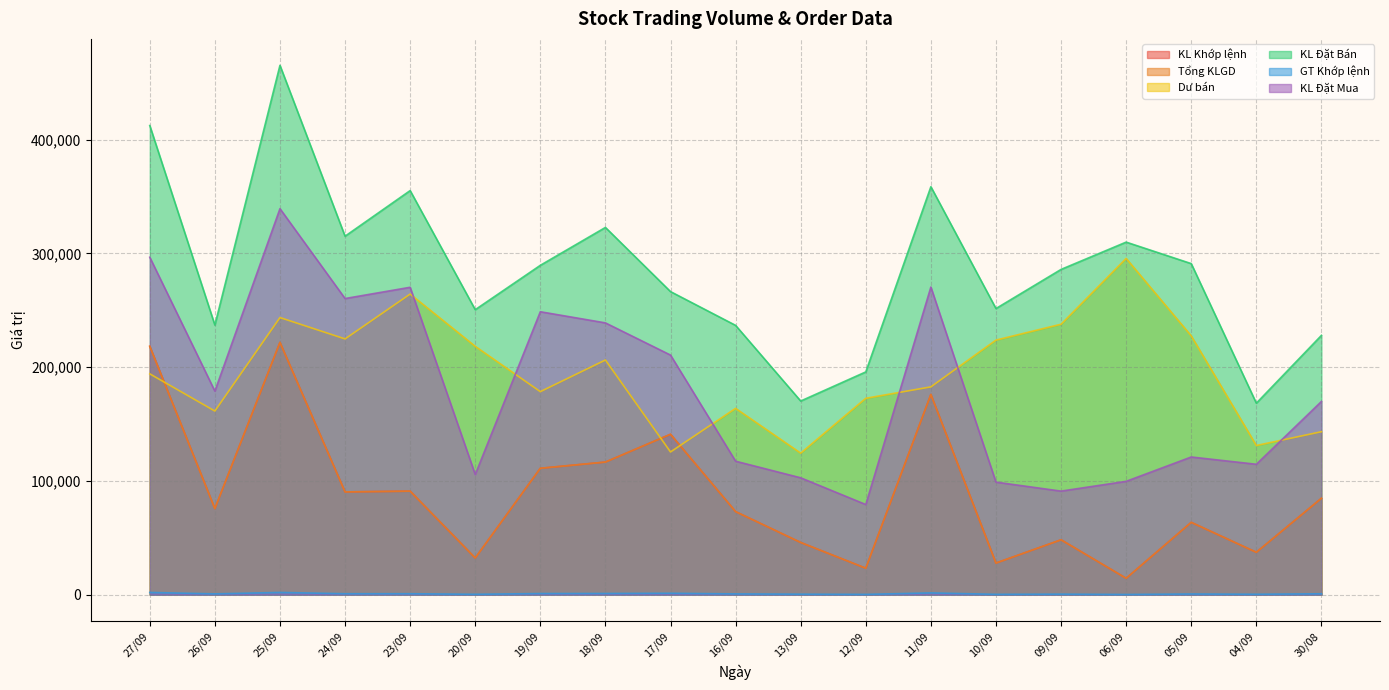

Does the chart display data point markers on the line(s)?

No